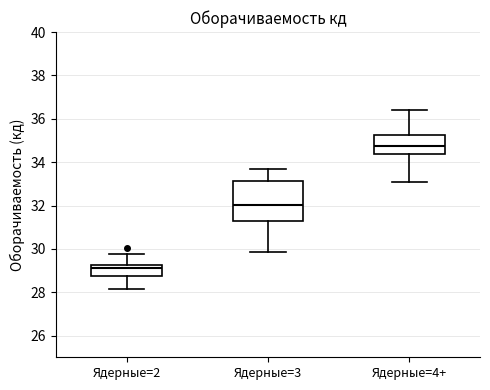

Reading left to right, transcribe this box plot: for each box, give where its median line is, the range the box spans, and where its two whiskers end, as read against the y-axis. The values are not printed on the chart, so give them approximately, as read against the axis.

Ядерные=2: median 29.2 (just below the box's upper edge), box 28.8 to 29.2, whiskers 28.2 to 29.8
Ядерные=3: median 32.0, box 31.2 to 33.2, whiskers 29.8 to 33.8
Ядерные=4+: median 34.8, box 34.4 to 35.2, whiskers 33.0 to 36.4